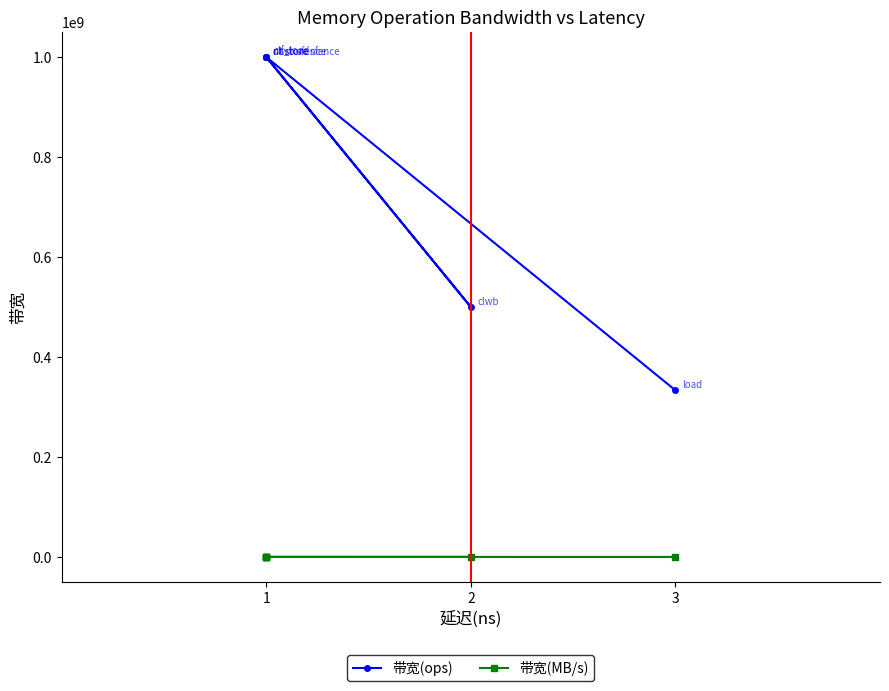

What is the sum of all 带宽(MB/s) values?

309333